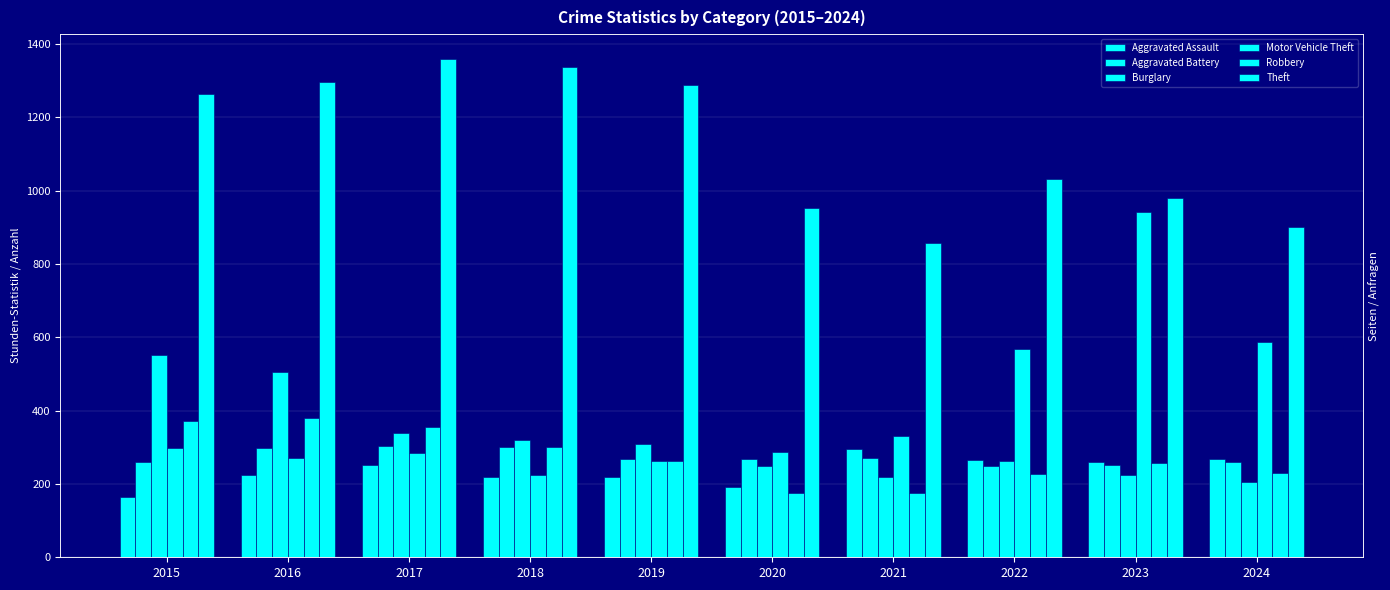

What is the value of the Aggravated Assault bar at the 5th from the left?

220